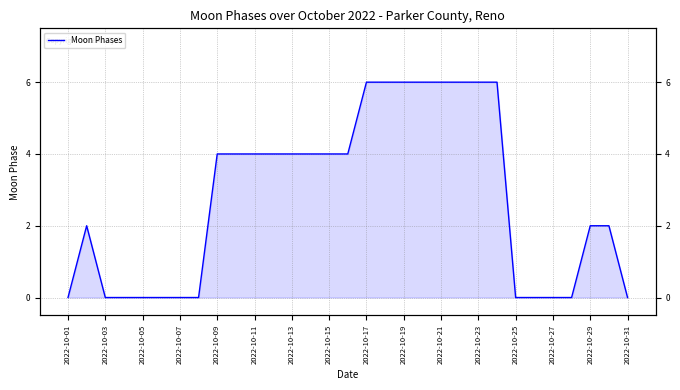

What is the greatest value displayed?

6